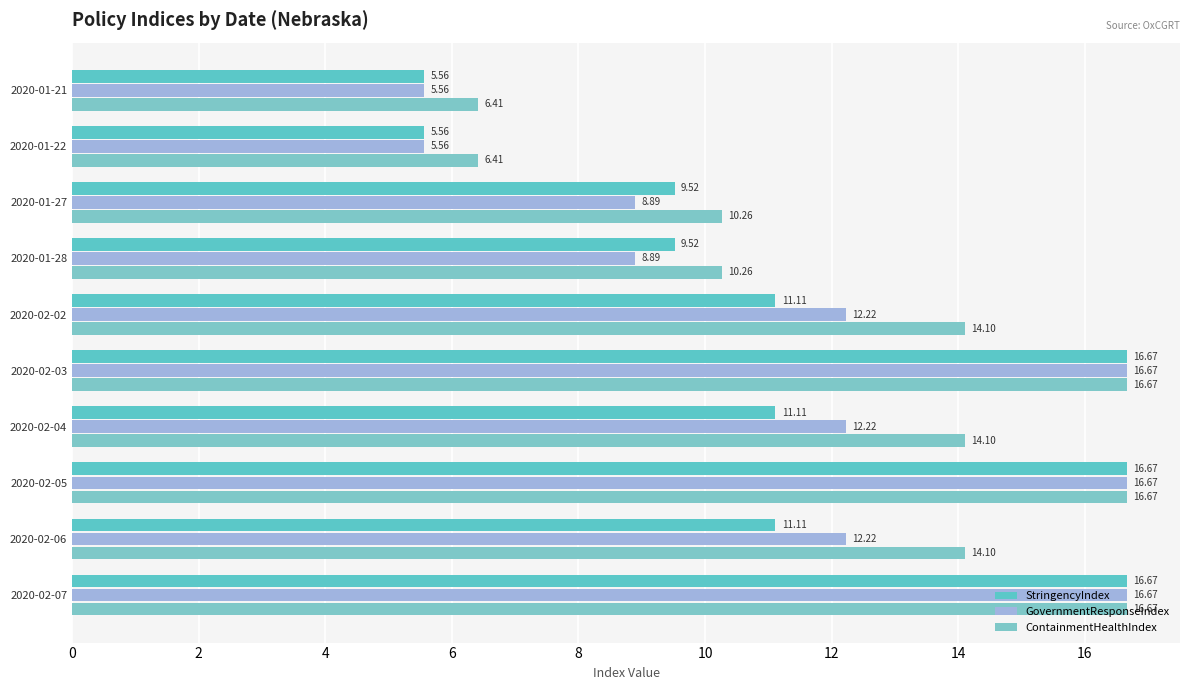

Count the number of categories in the chart.

10